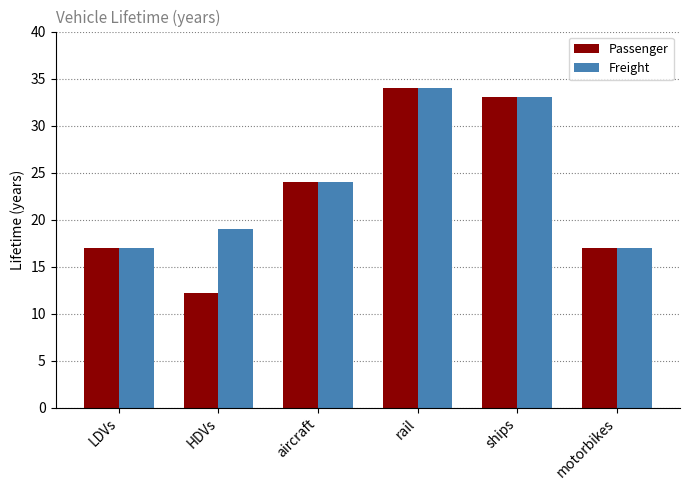

What is the greatest value displayed?

34.0